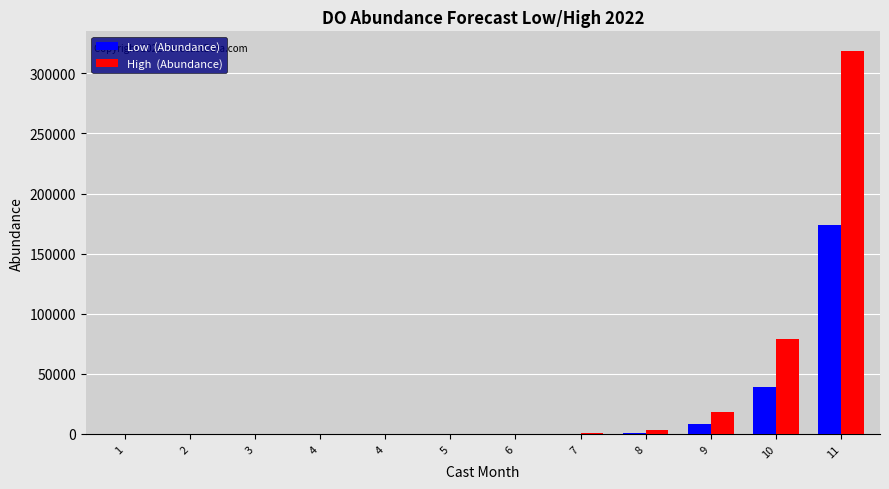

How many data points does each series have?

12